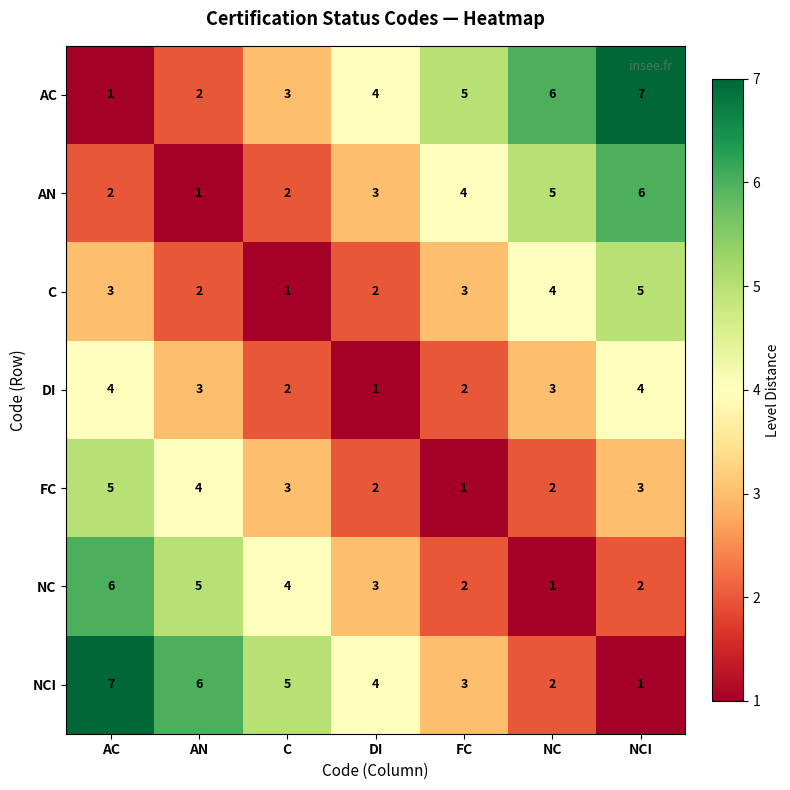

What is the spread (max minus min) of values at AN?

5